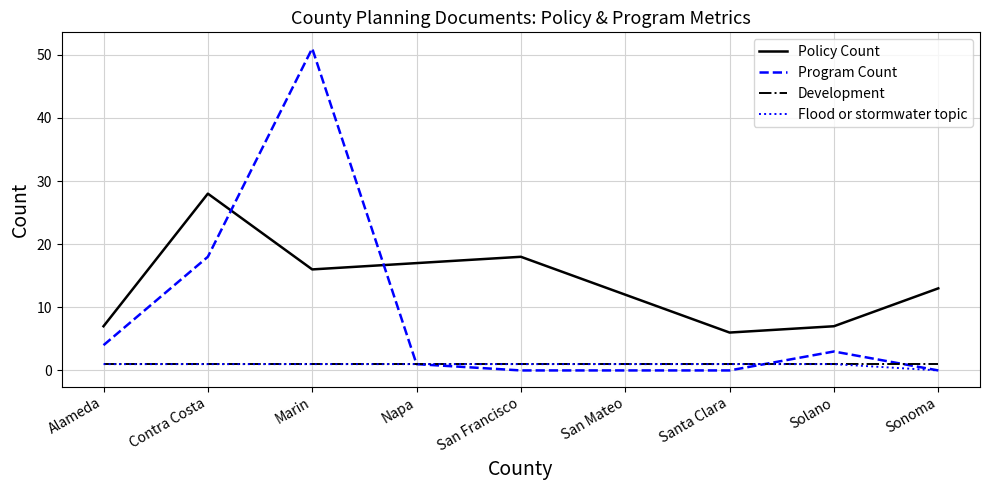

Which series changed the most between San Mateo and Santa Clara?

Policy Count